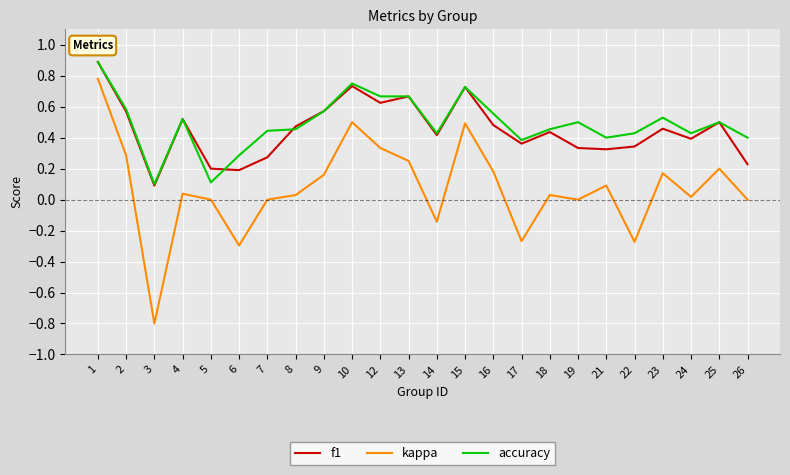

Is this an area chart (filled region under the line)?

No